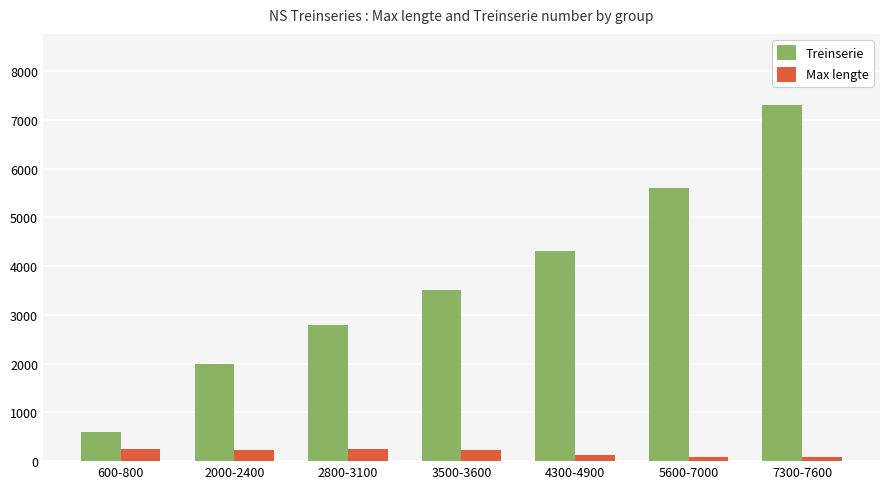

Does the chart contain stacked bars?

No